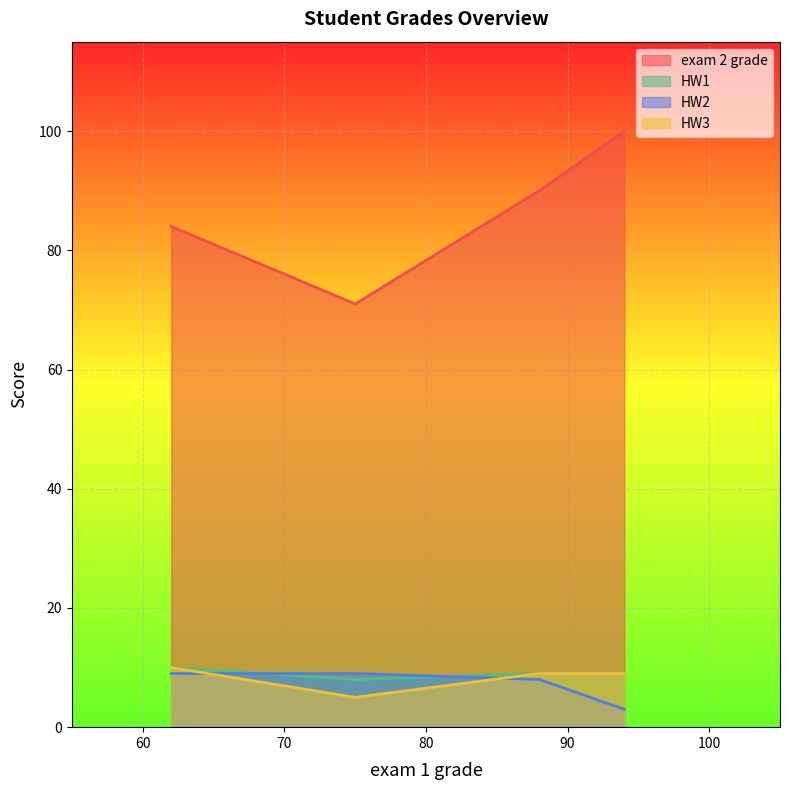

What is the minimum value shown in the chart?

3